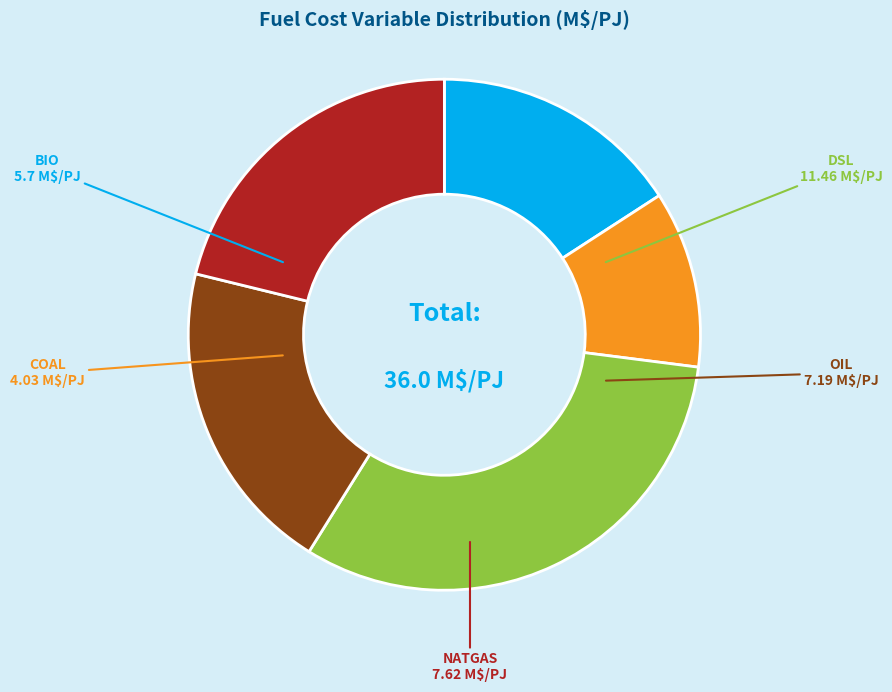

Combined, do OIL and BIO account for over 50%?

No